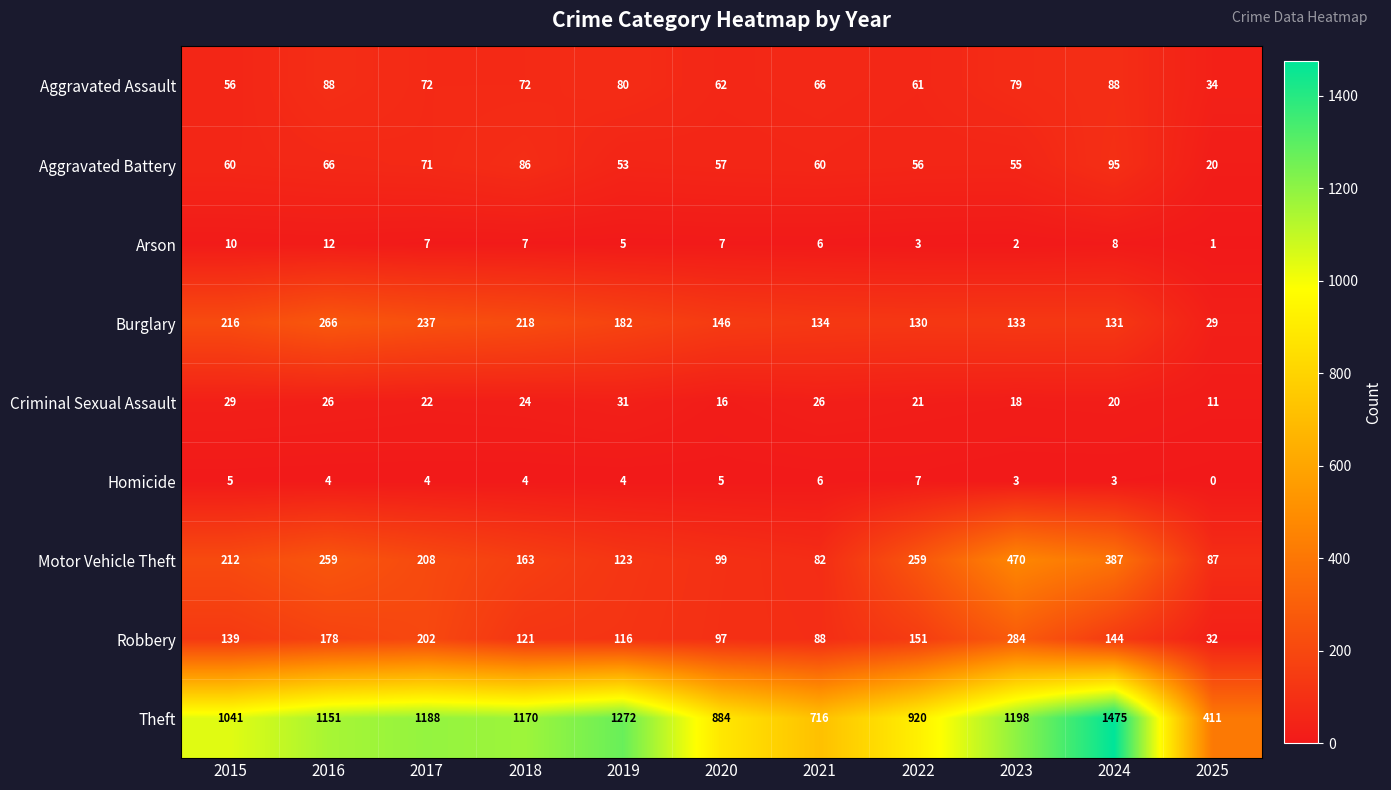

List the series in order of their peak value, highest first.

Theft, Motor Vehicle Theft, Robbery, Burglary, Aggravated Battery, Aggravated Assault, Criminal Sexual Assault, Arson, Homicide